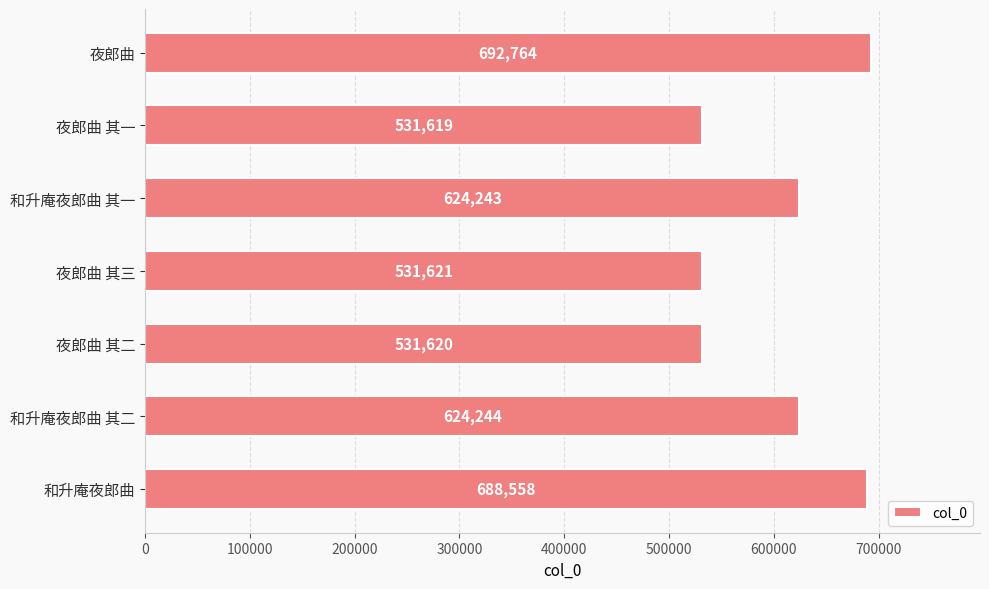

The value at 夜郎曲 其一 is 943978. True or false?

False